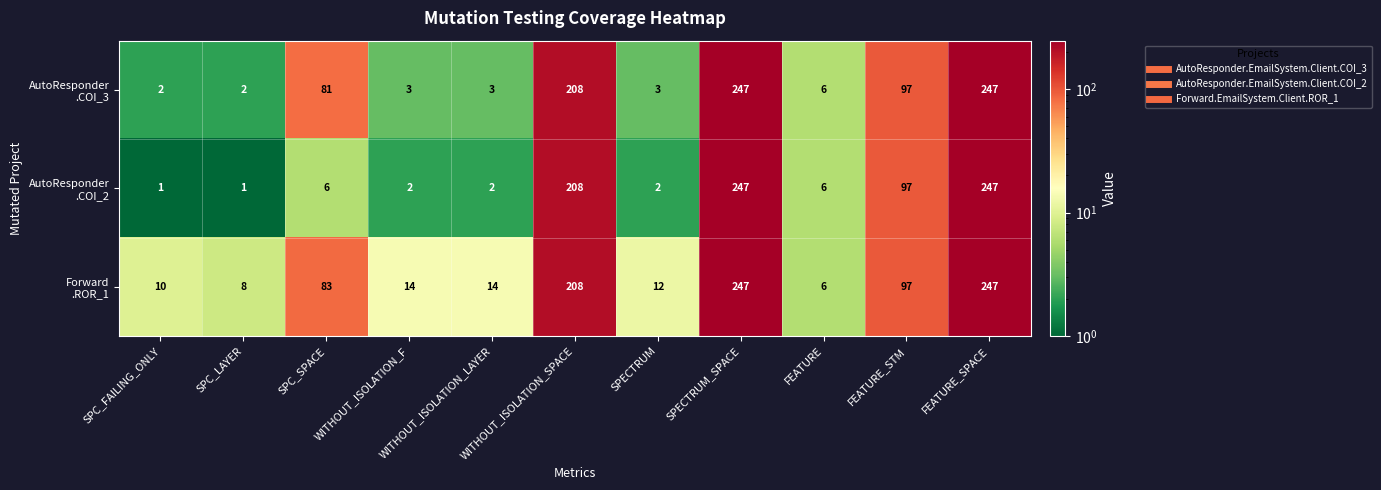

Count the number of categories in the chart.

11